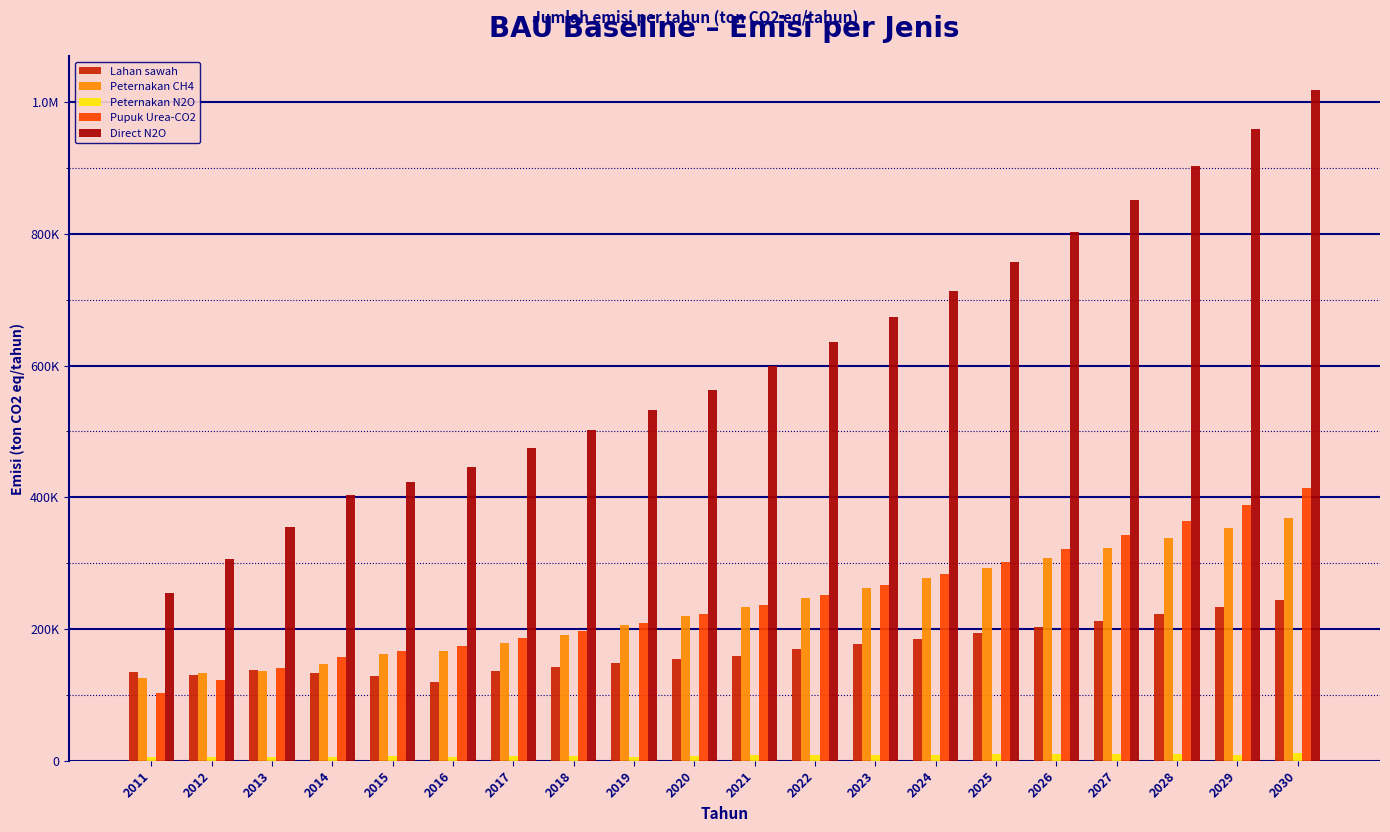

True or false: Direct N2O has a value of 335764.1 at 2029.

False